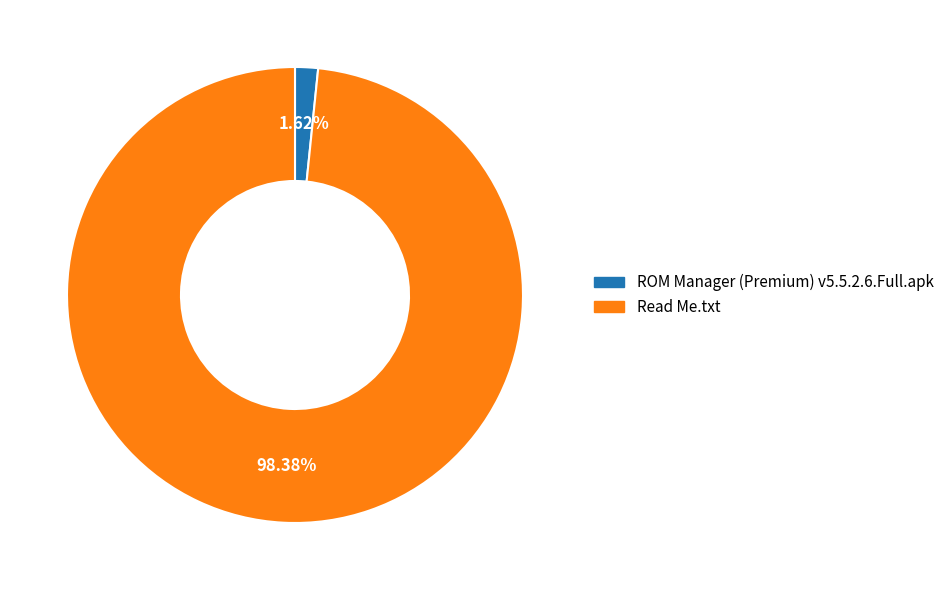

Count the number of slices in the pie.

2